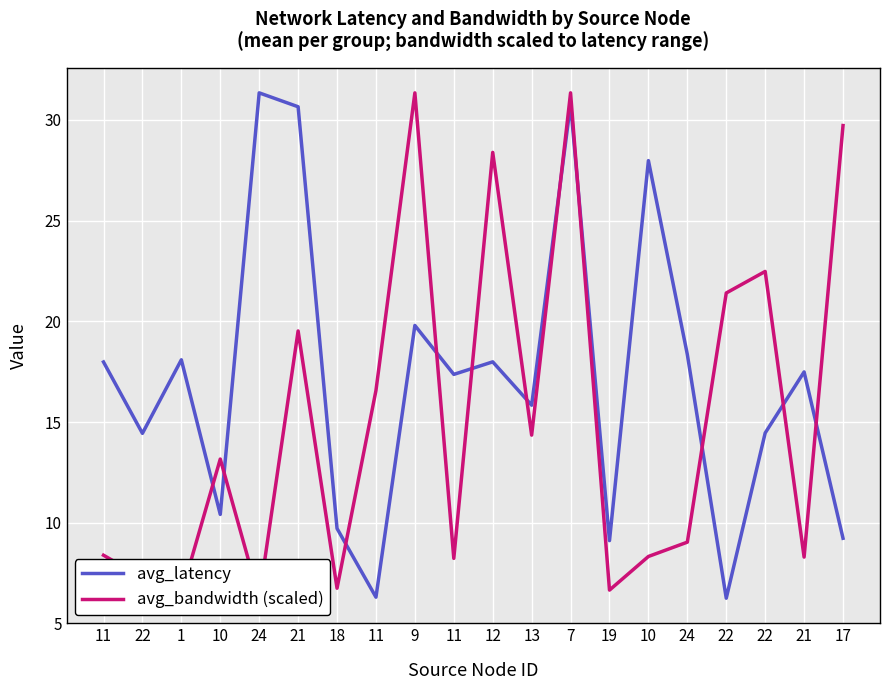

Rank the series by their maximum value, from lowest to highest.

avg_latency, avg_bandwidth (scaled)